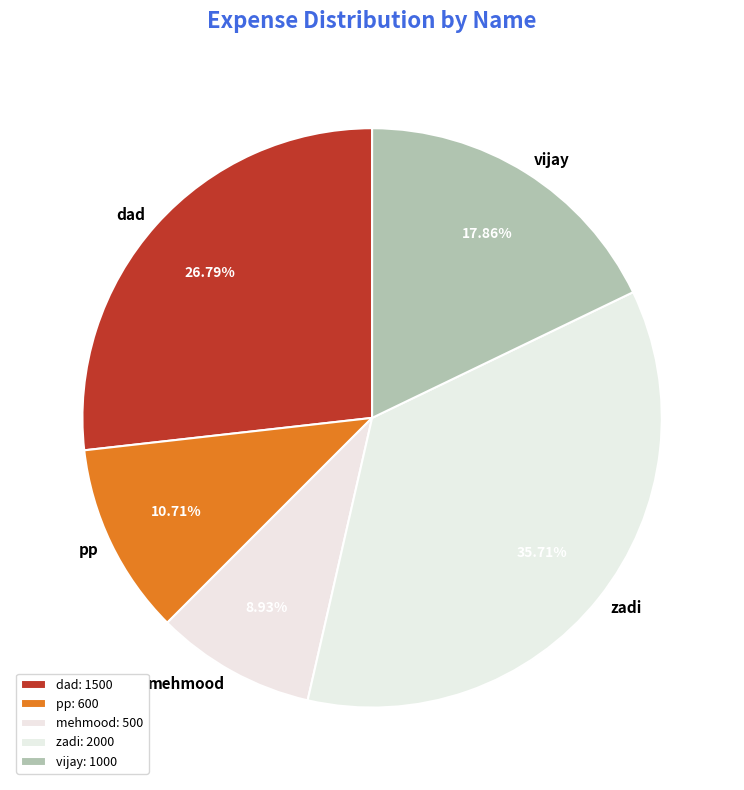

Count the number of slices in the pie.

5